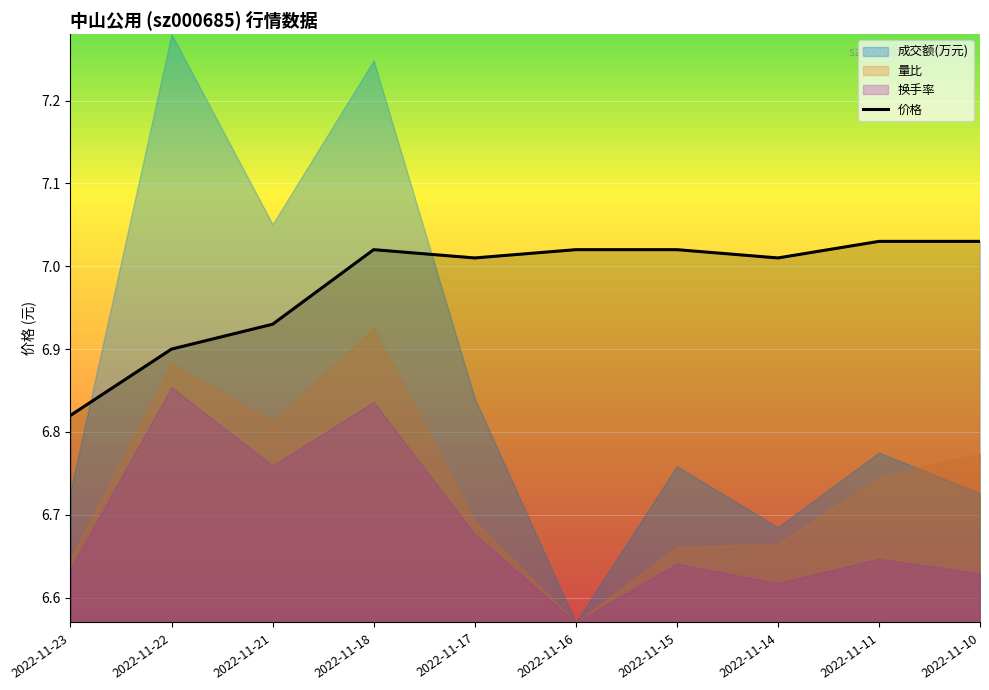

Reading right to left, extract all data points from this chart.

2022-11-10=7.0	2022-11-11=7.0	2022-11-14=7.0	2022-11-15=7.0	2022-11-16=7.0	2022-11-17=7.0	2022-11-18=7.0	2022-11-21=6.9	2022-11-22=6.9	2022-11-23=6.8